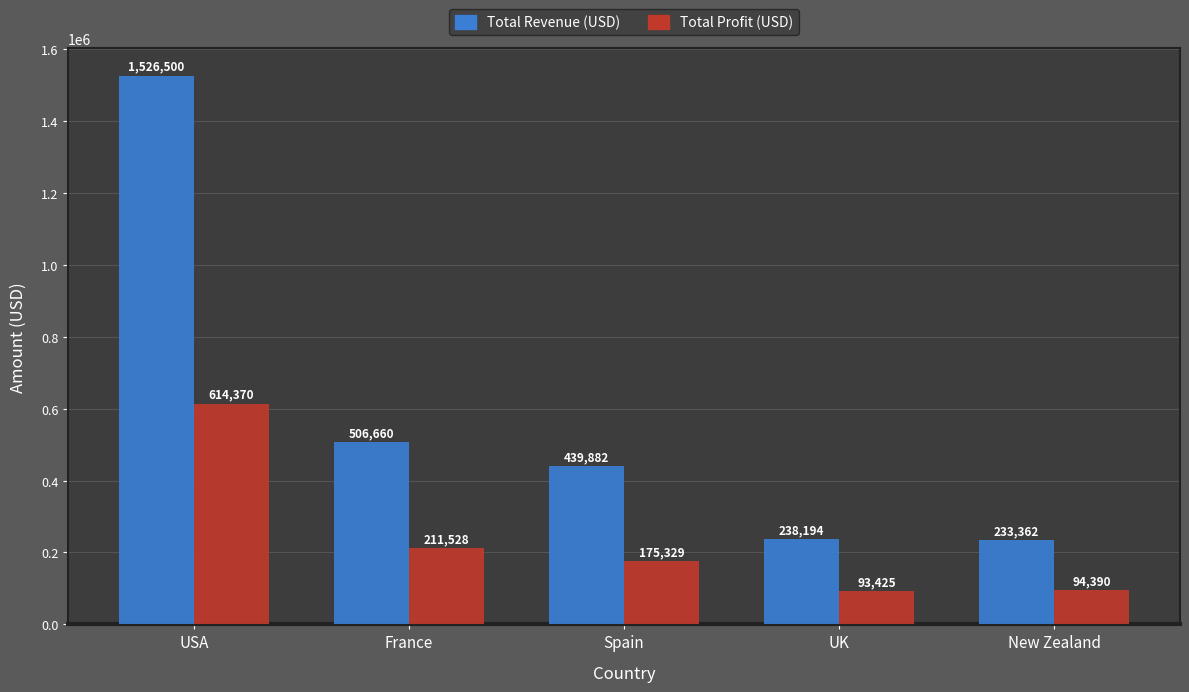

Is it true that Total Profit (USD) equals 211528.1 at France?

True